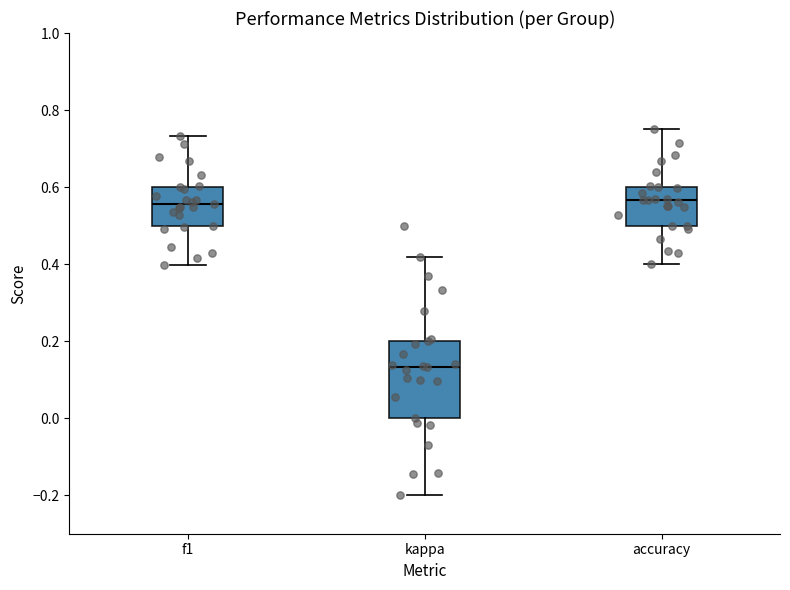

Reading left to right, transcribe this box plot: for each box, give where its median line is, the range the box spans, and where its two whiskers end, as read against the y-axis. The values are not printed on the chart, so give them approximately, as read against the axis.

f1: median 0.56, box 0.50 to 0.60, whiskers 0.40 to 0.74
kappa: median 0.14, box 0.00 to 0.20, whiskers -0.20 to 0.42
accuracy: median 0.56, box 0.50 to 0.60, whiskers 0.40 to 0.76